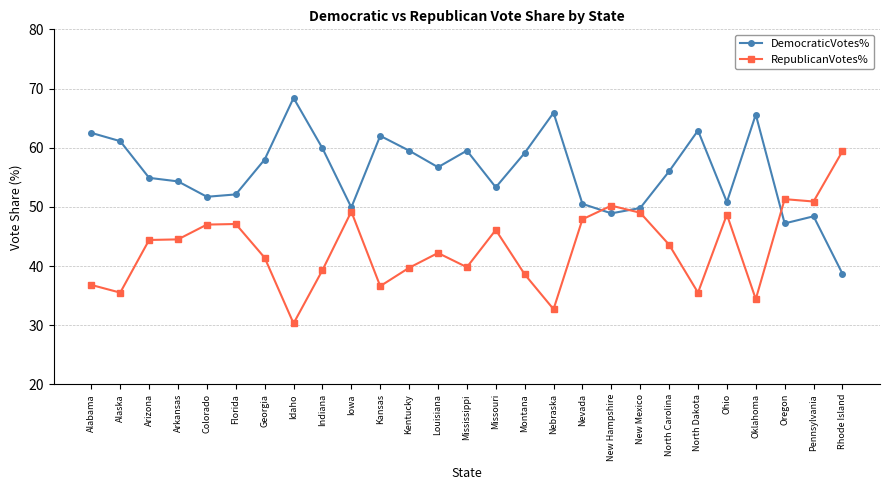

Rank the series by their average value, from lowest to highest.

RepublicanVotes%, DemocraticVotes%